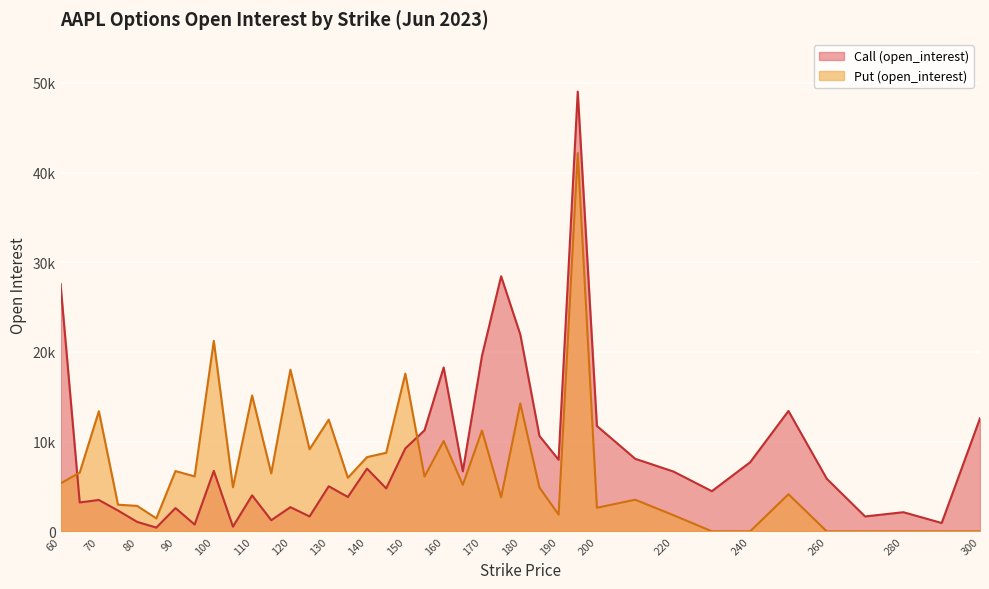

Which series changed the most between 100 and 260?

Put (open_interest)